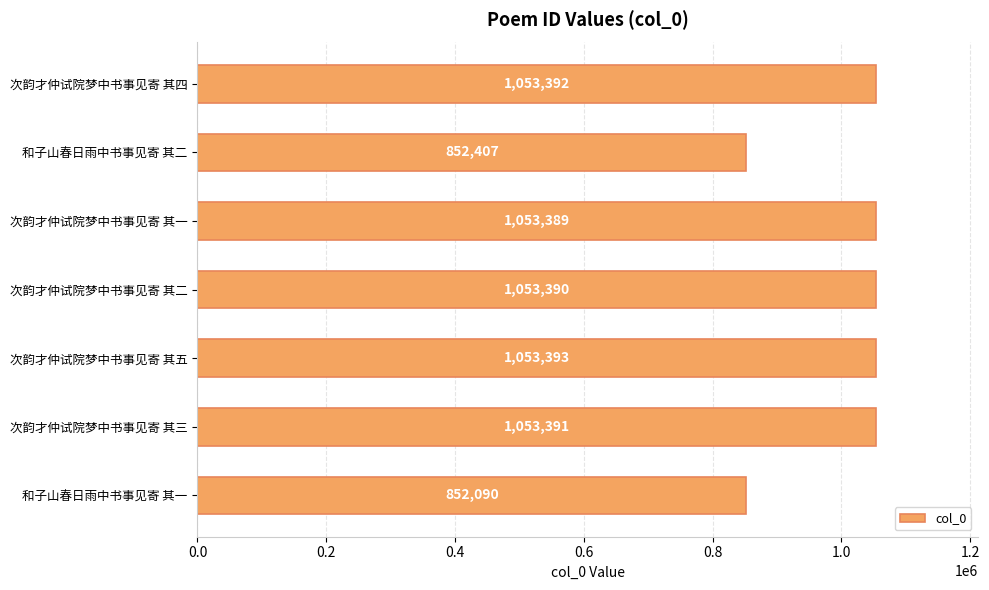

Count the number of categories in the chart.

7